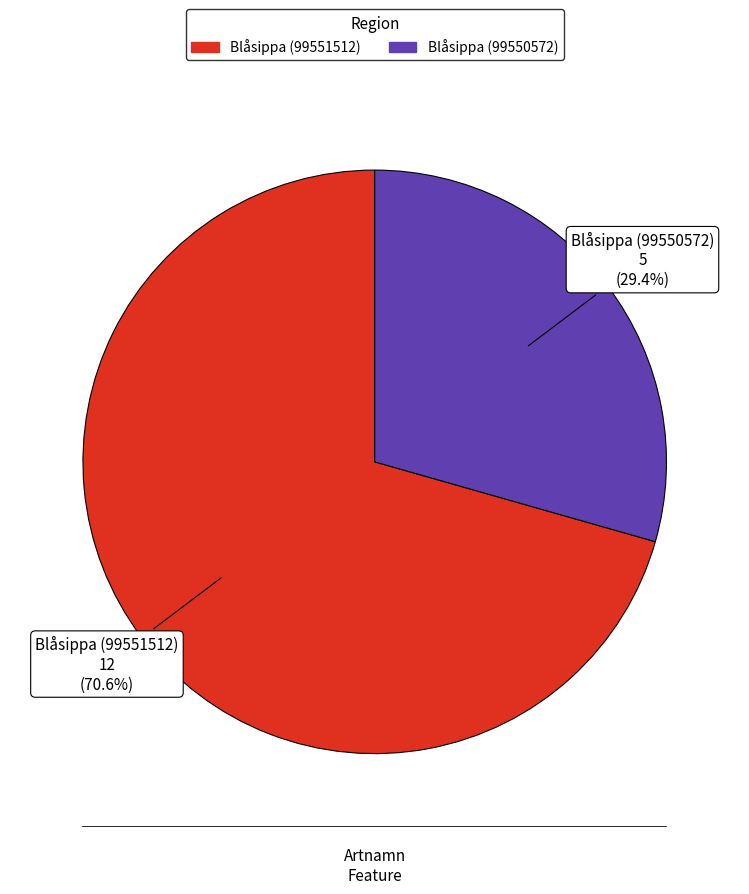

How many slices are in this pie chart?

2